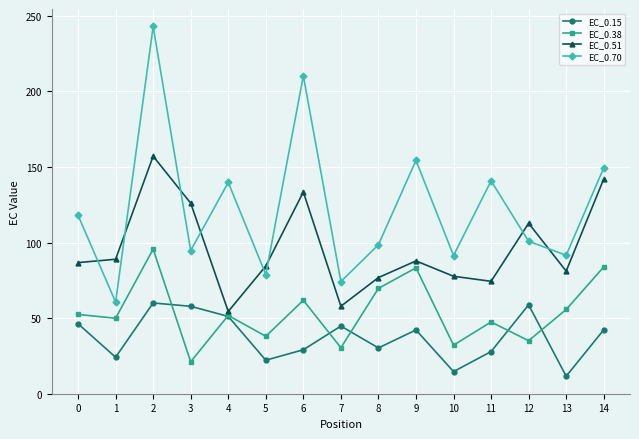

How many categories are shown in the chart?

15